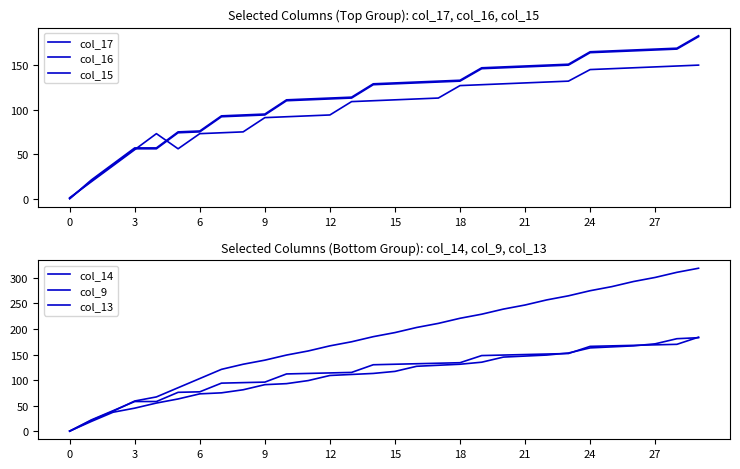

How many lines are shown in the chart?

6